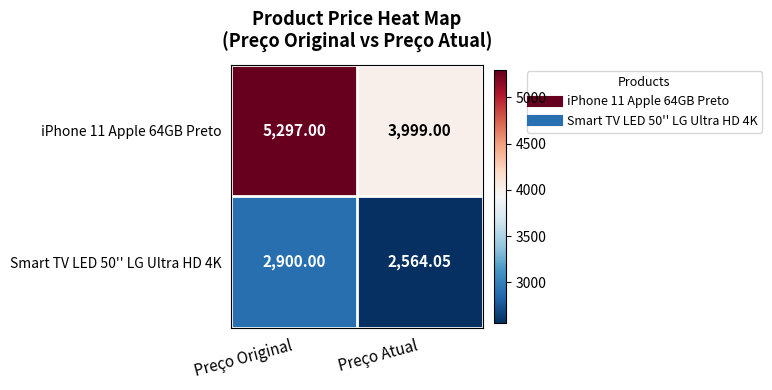

Which series changed the most between Preço Original and Preço Atual?

iPhone 11 Apple 64GB Preto